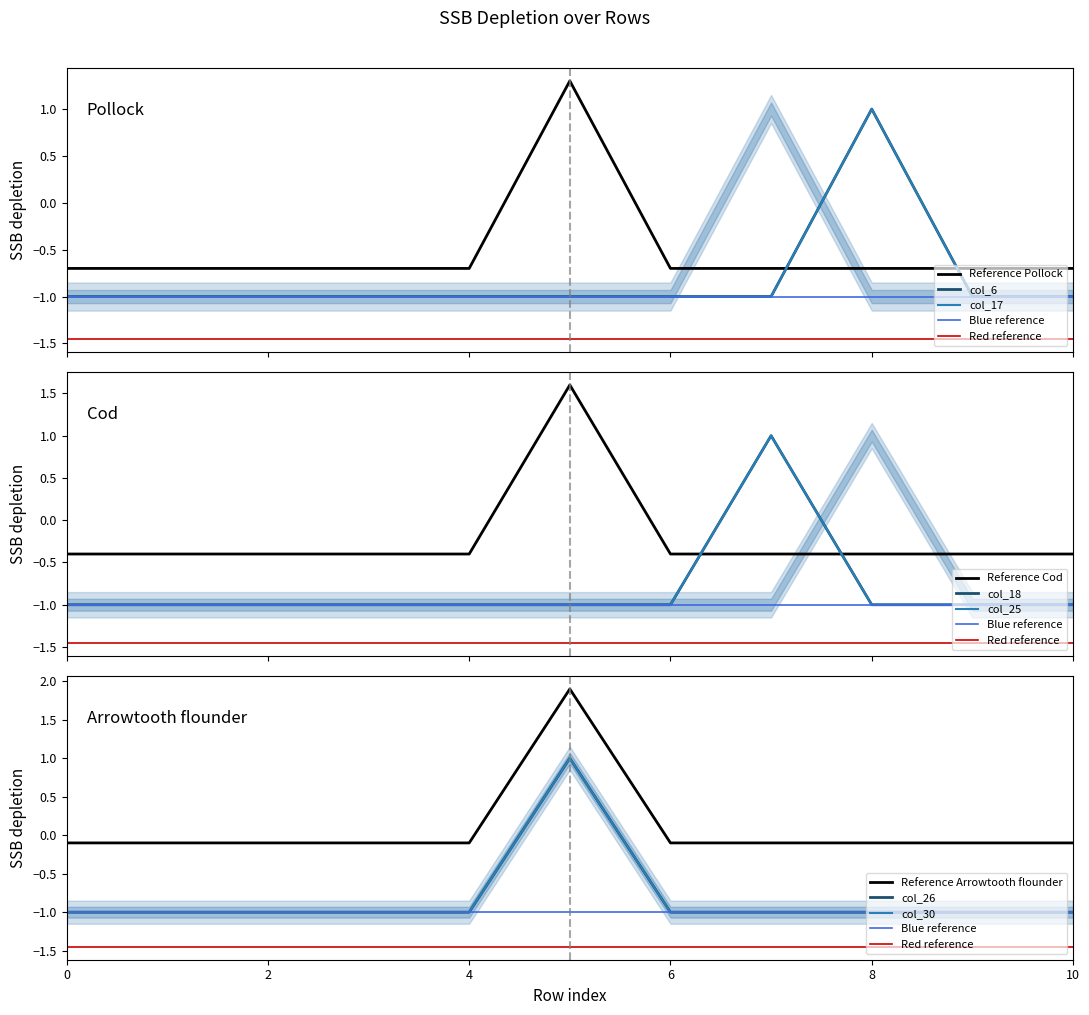

After their last crossing, which series has the higher values: col_25 or col_6?

col_6